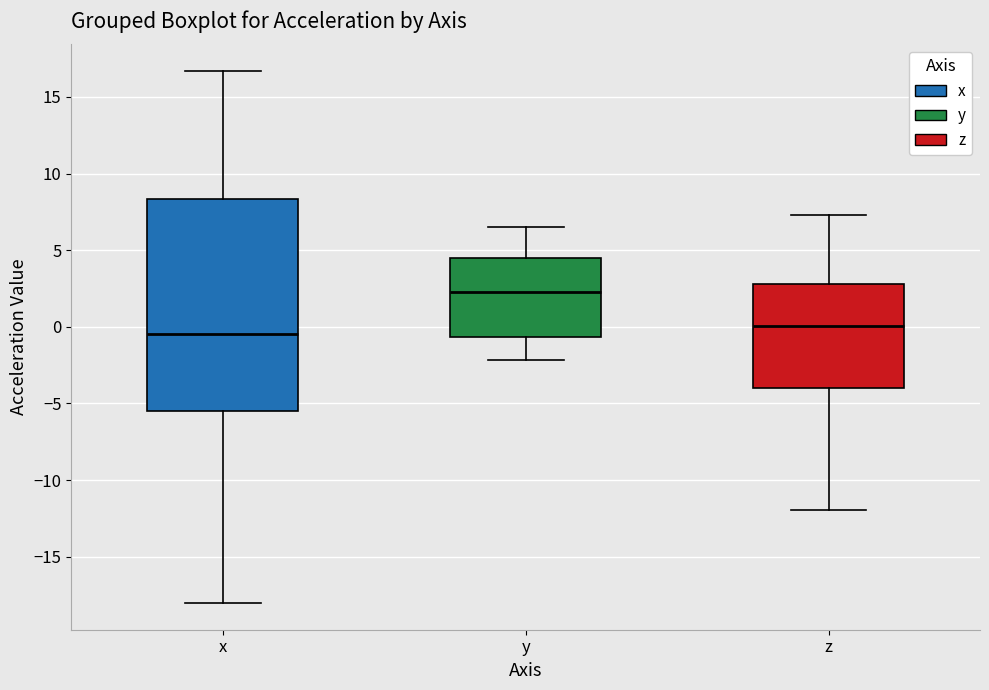

Reading left to right, transcribe this box plot: for each box, give where its median line is, the range the box spans, and where its two whiskers end, as read against the y-axis. The values are not printed on the chart, so give them approximately, as read against the axis.

x: median -0.5, box -5.5 to 8.5, whiskers -18.0 to 16.5
y: median 2.5, box -0.5 to 4.5, whiskers -2.0 to 6.5
z: median 0.0, box -4.0 to 3.0, whiskers -12.0 to 7.5